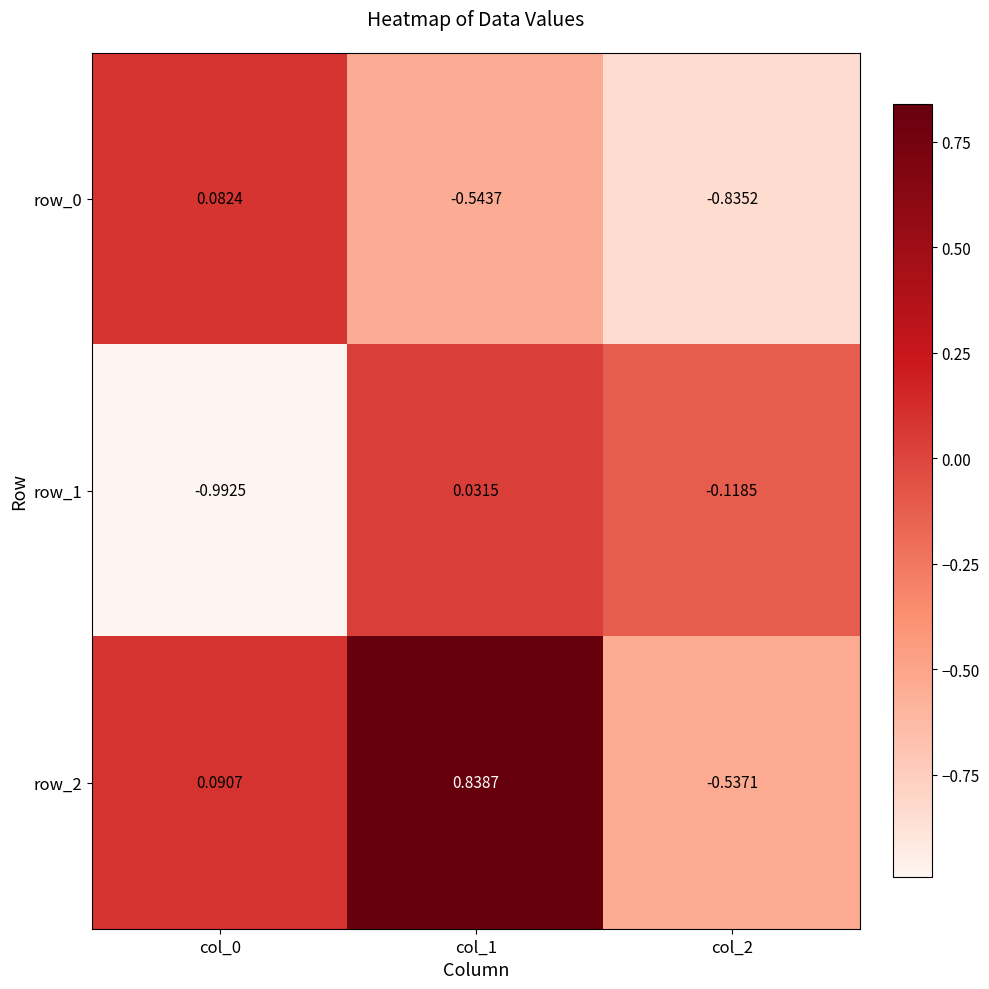

Reading left to right, extract all data points from this chart.

row_0: col_0=0.1	col_1=-0.5	col_2=-0.8
row_1: col_0=-1.0	col_1=0.0	col_2=-0.1
row_2: col_0=0.1	col_1=0.8	col_2=-0.5